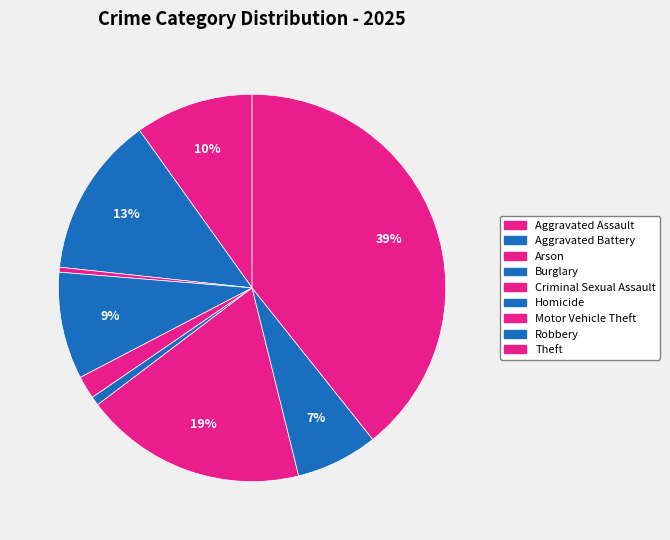

What percentage is the Theft slice, to the nearest percent?

39%